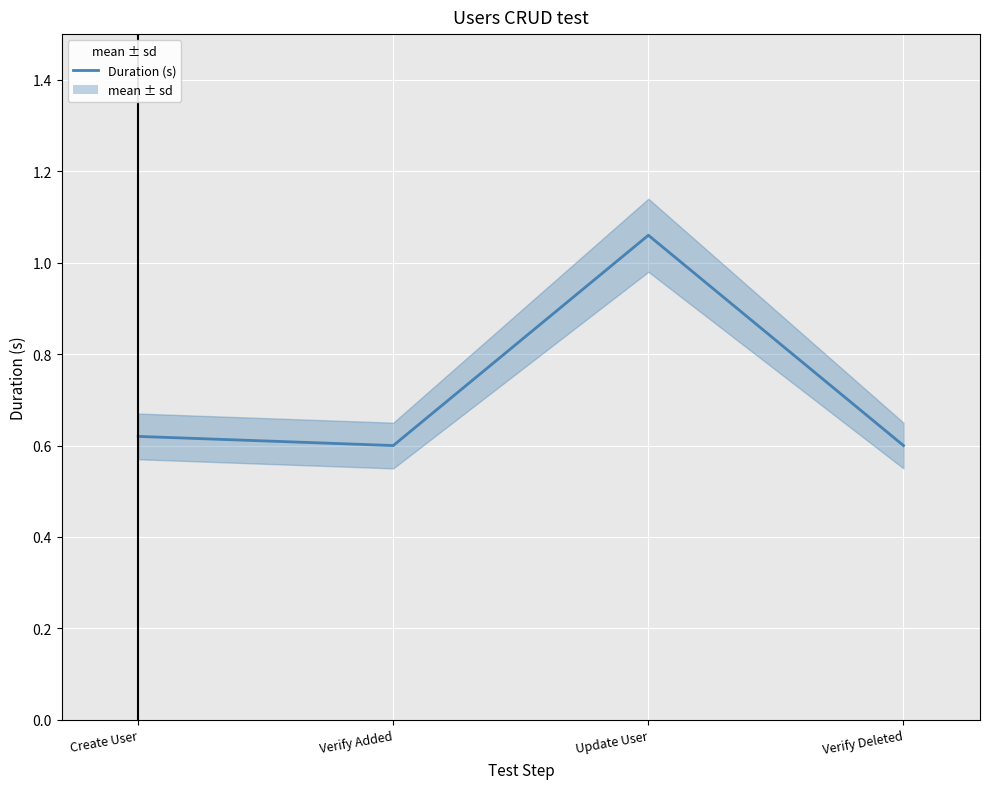

Which category has the lowest value across all series?

Verify Added